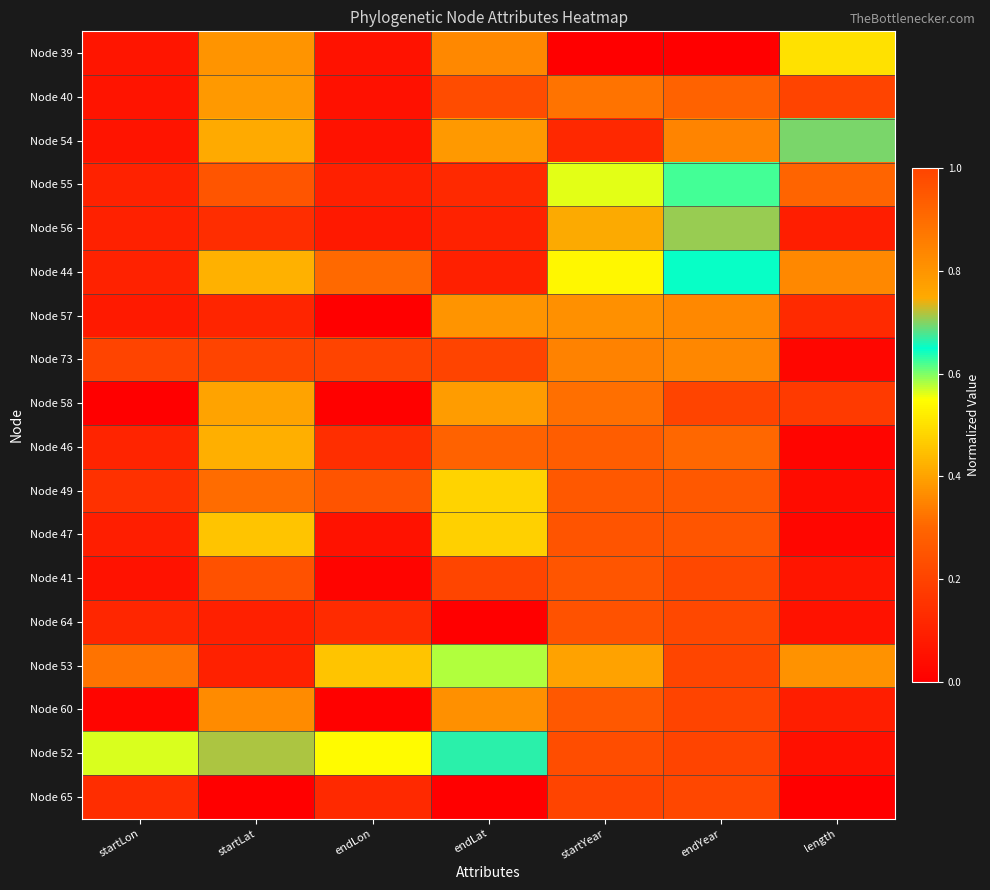

What is the total value across all series at startLon?

3.1